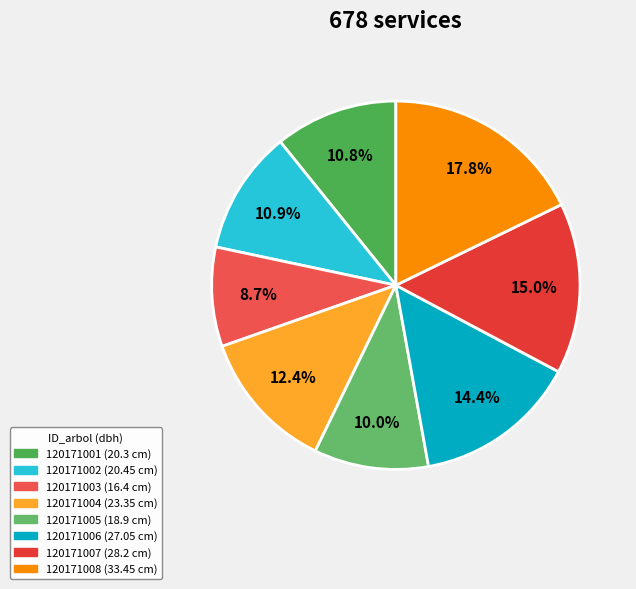

Which slice is the smallest?

120171003